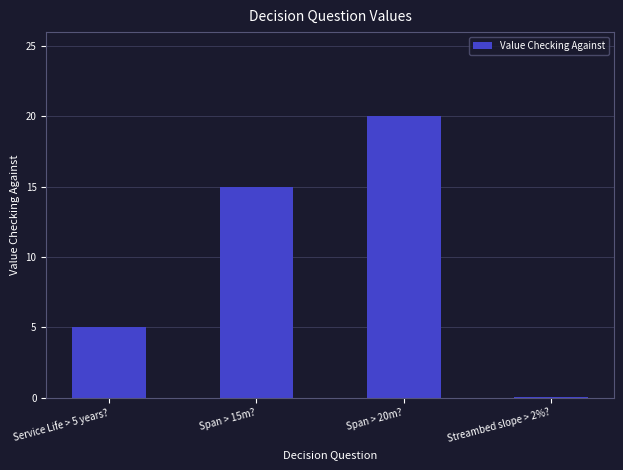

True or false: the data shows 20.0 at Span > 20m?.

True